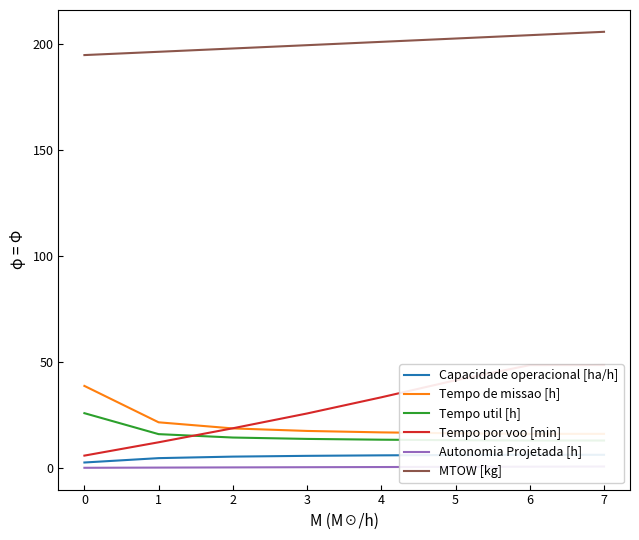

The value of MTOW [kg] at 2 is 197.9. True or false?

True